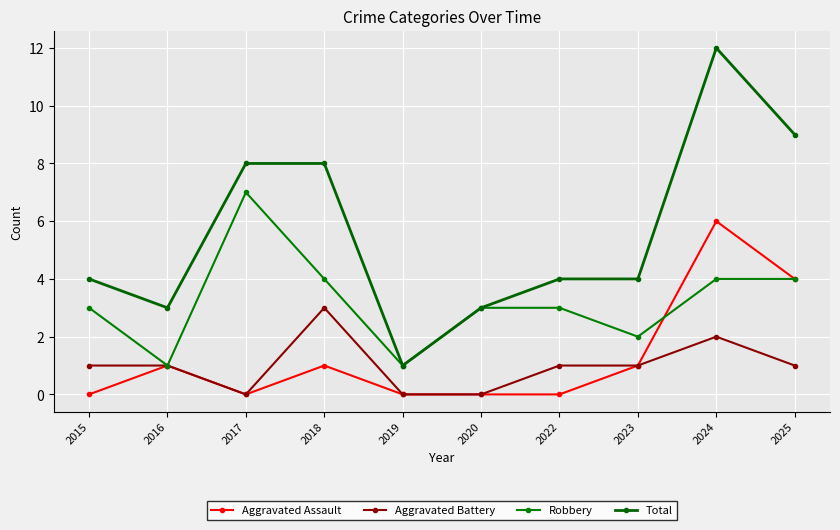

At which label does Robbery reach its minimum?

2016